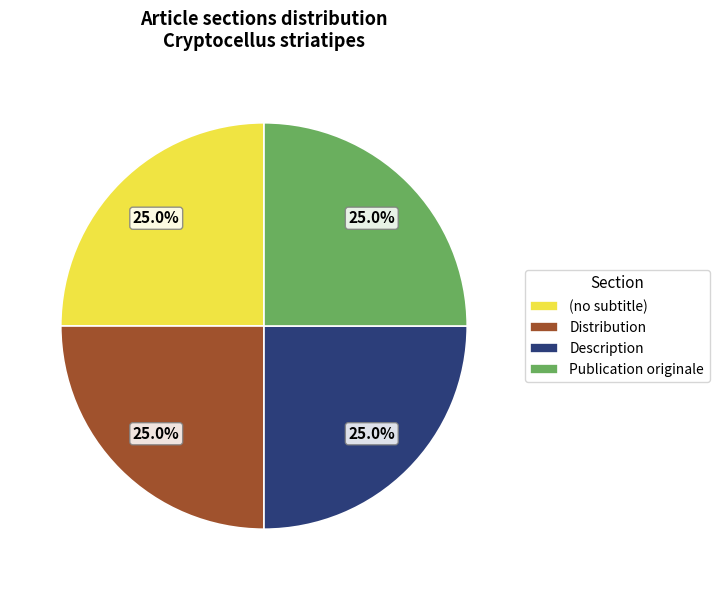

To the nearest percent, what is the difference between the Publication originale and (no subtitle) slice percentages?

0%